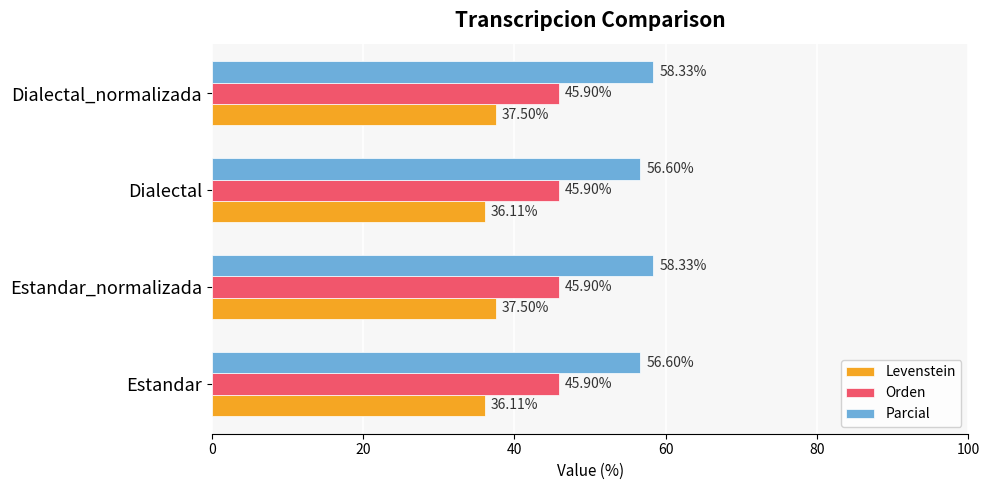

Rank the series by their maximum value, from lowest to highest.

Levenstein, Orden, Parcial